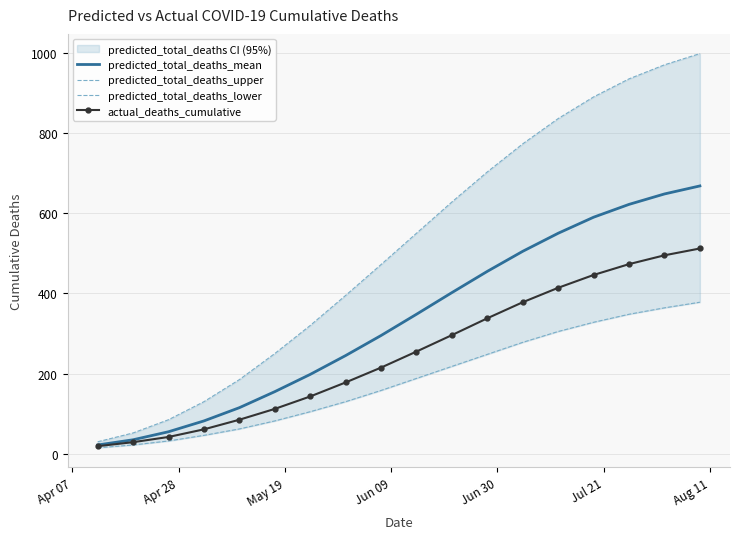

True or false: predicted_total_deaths_upper and predicted_total_deaths_lower cross at least once.

False